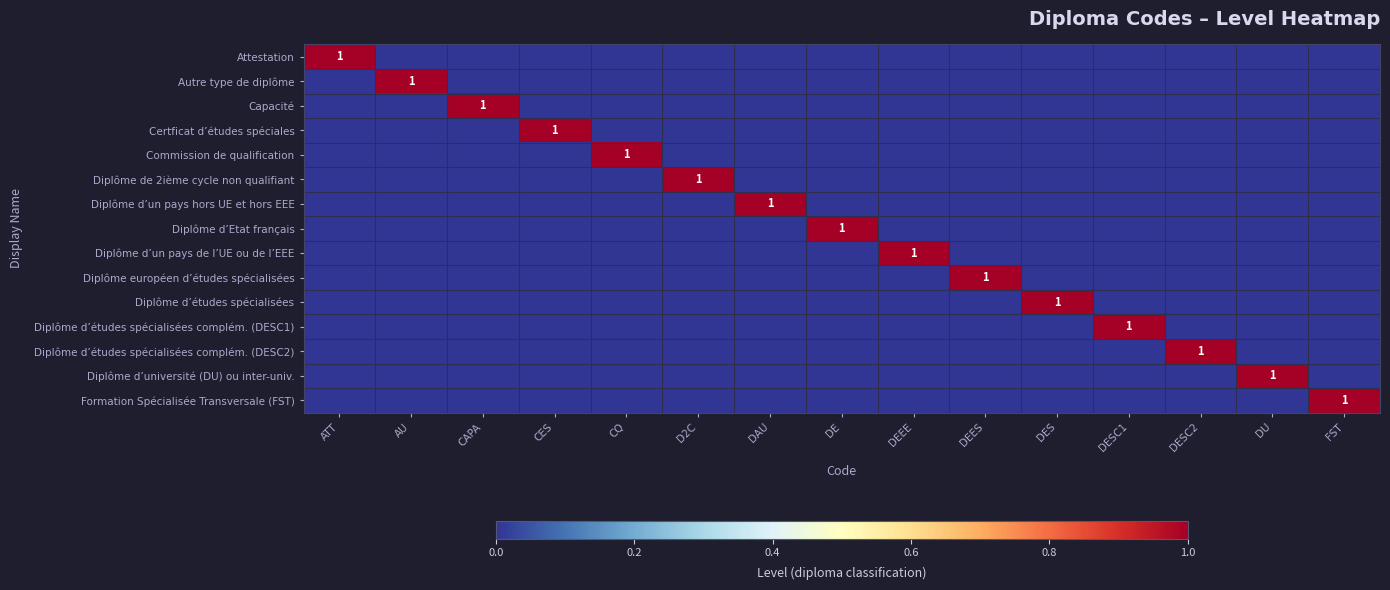

How many positive values does the Diplôme d’un pays de l’UE ou de l’EEE series have?

1